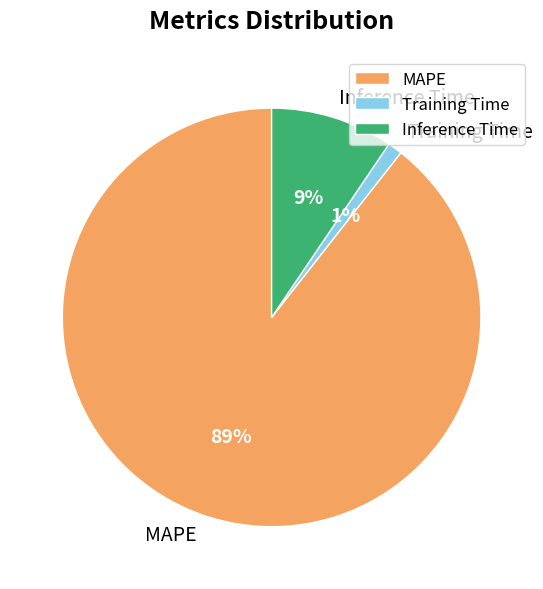

Which slice is the smallest?

Training Time